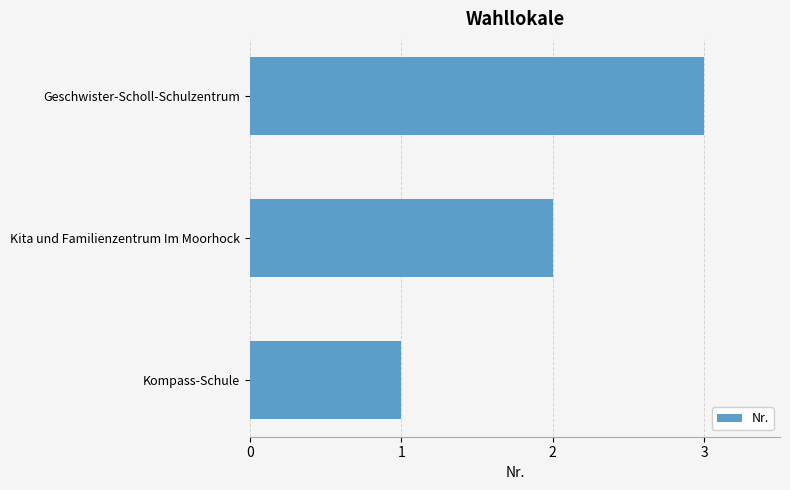

True or false: the data shows 2 at Kita und Familienzentrum Im Moorhock.

True